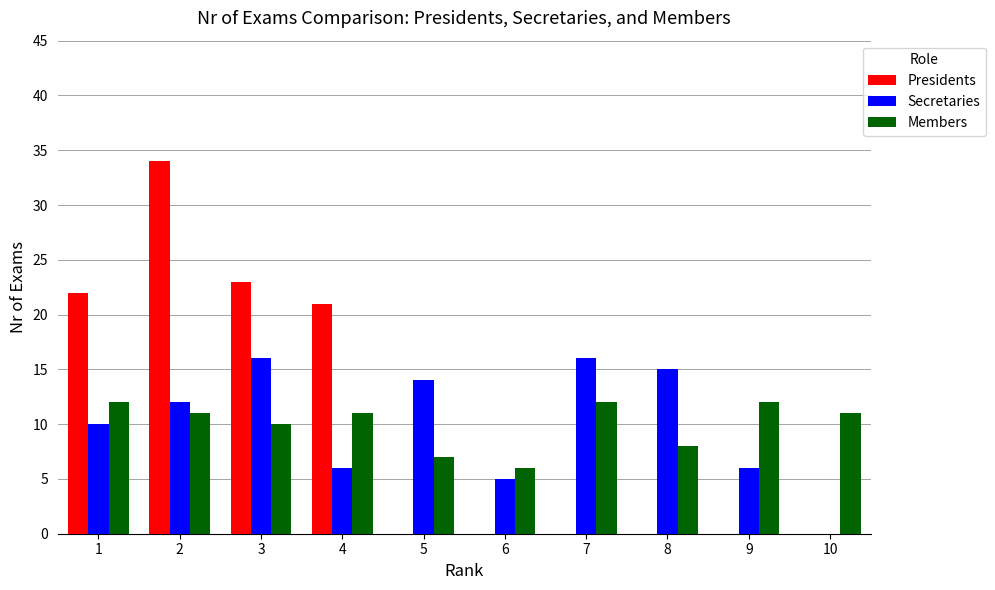

What is the difference between the Members values at 8 and 2?

3